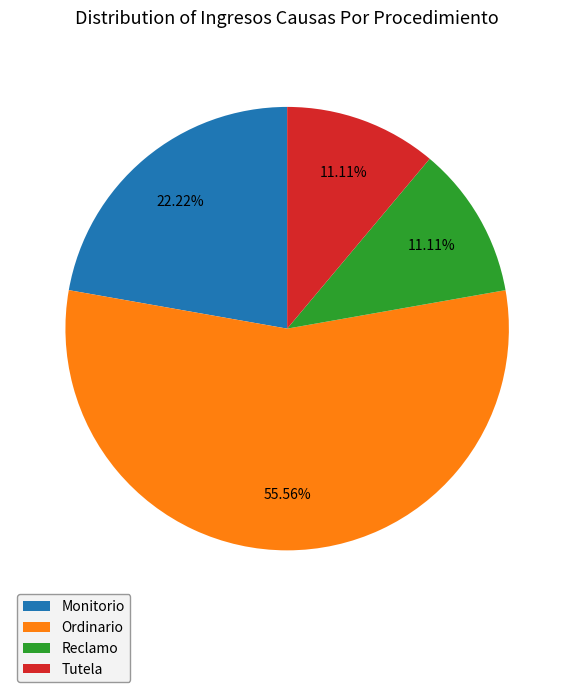

The Reclamo slice represents 6% of the pie. True or false?

False